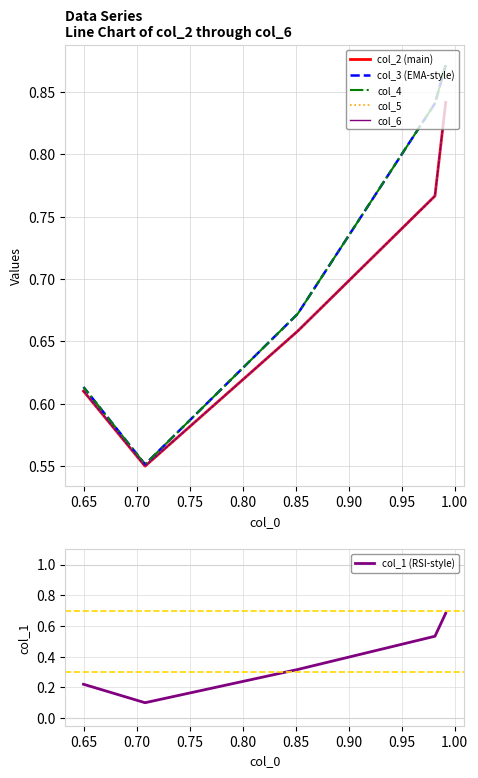

Is it true that col_2 (main) equals 0.6 at 0.80?

True